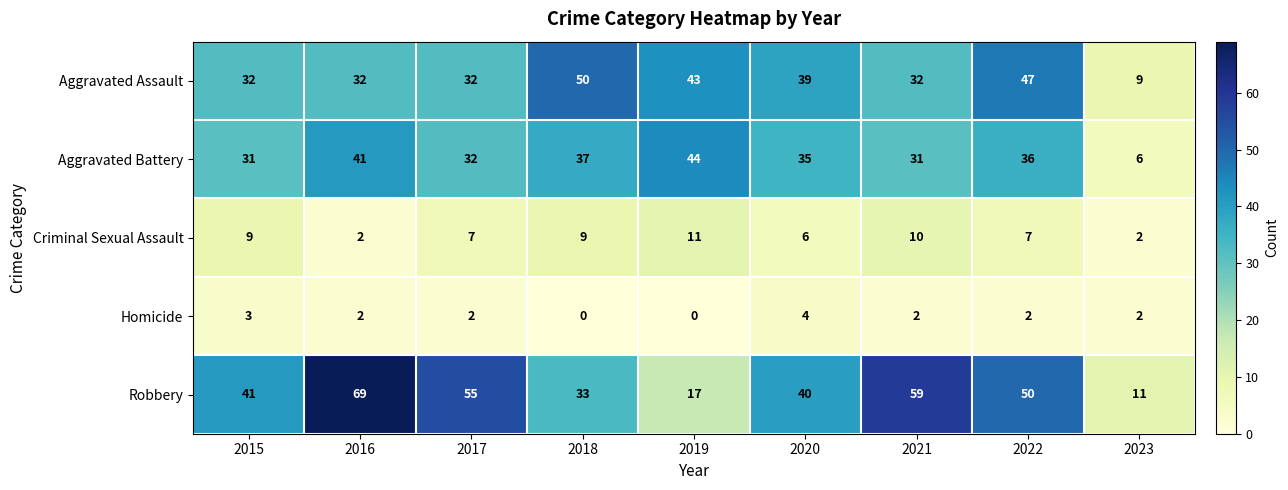

At how many categories does at least one series exceed 53?

3